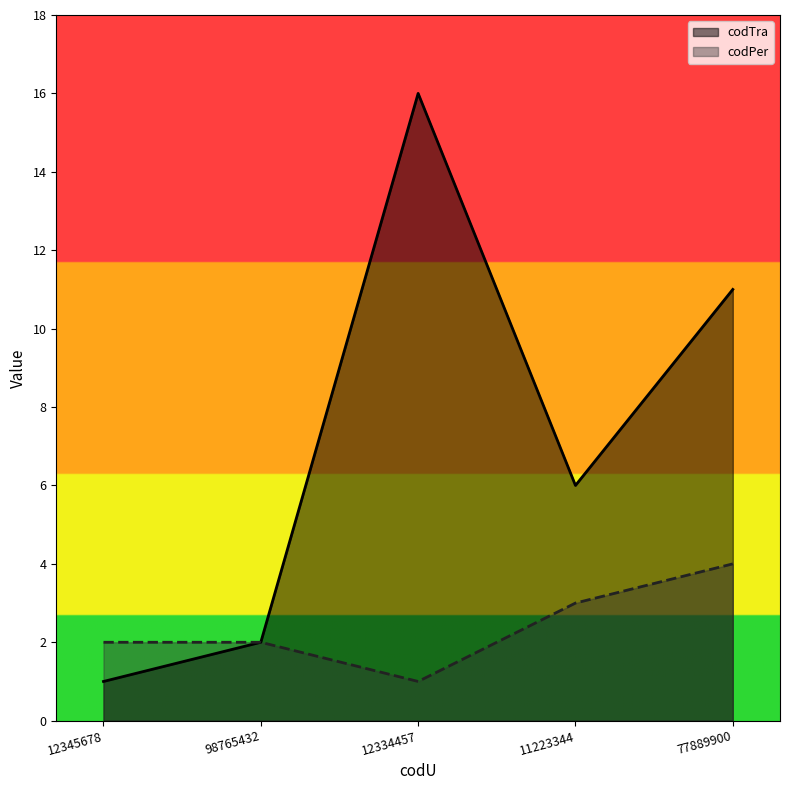

What is the approximate value of codPer at 12345678?

2